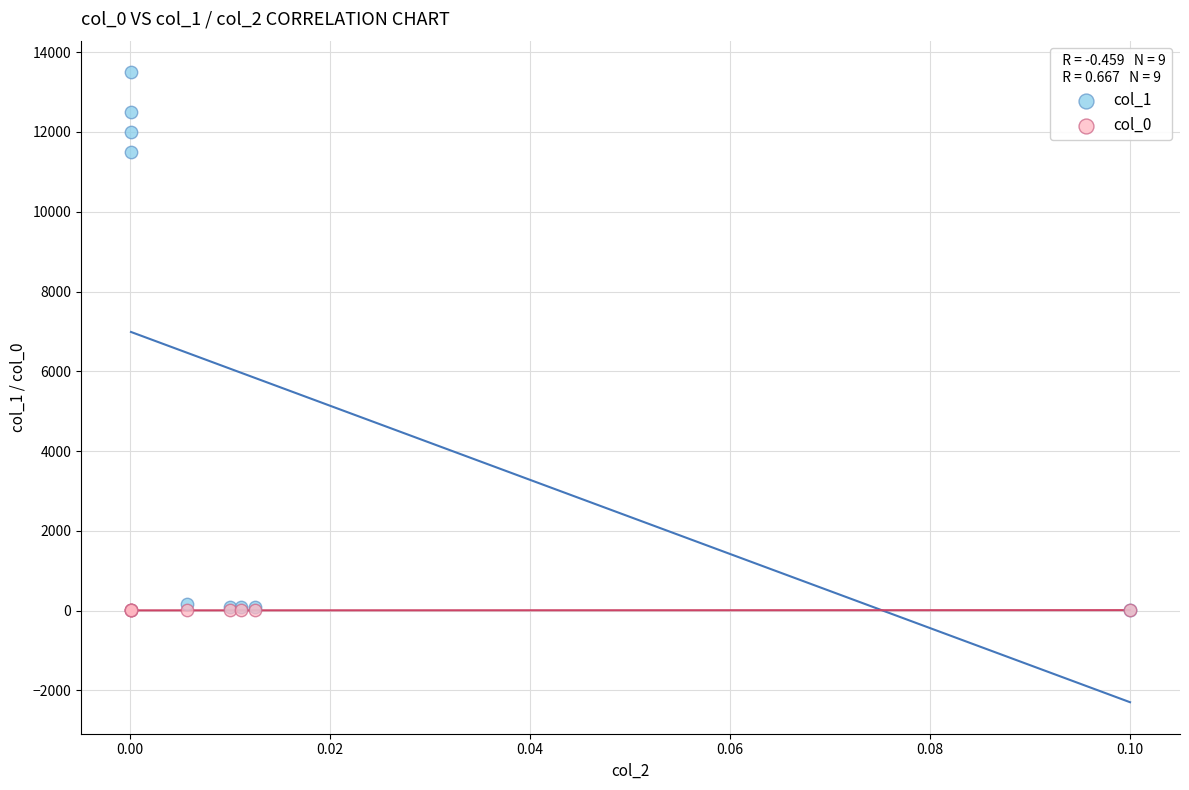

Across all series, what Y value is closest to 6750?

11500